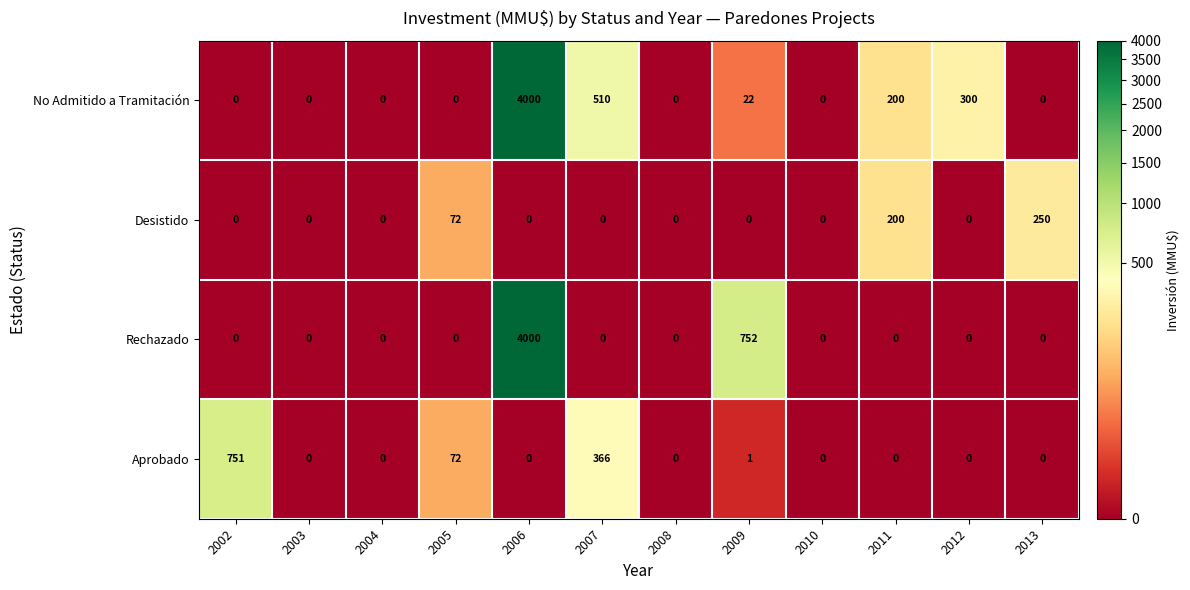

How many data points does each series have?

12